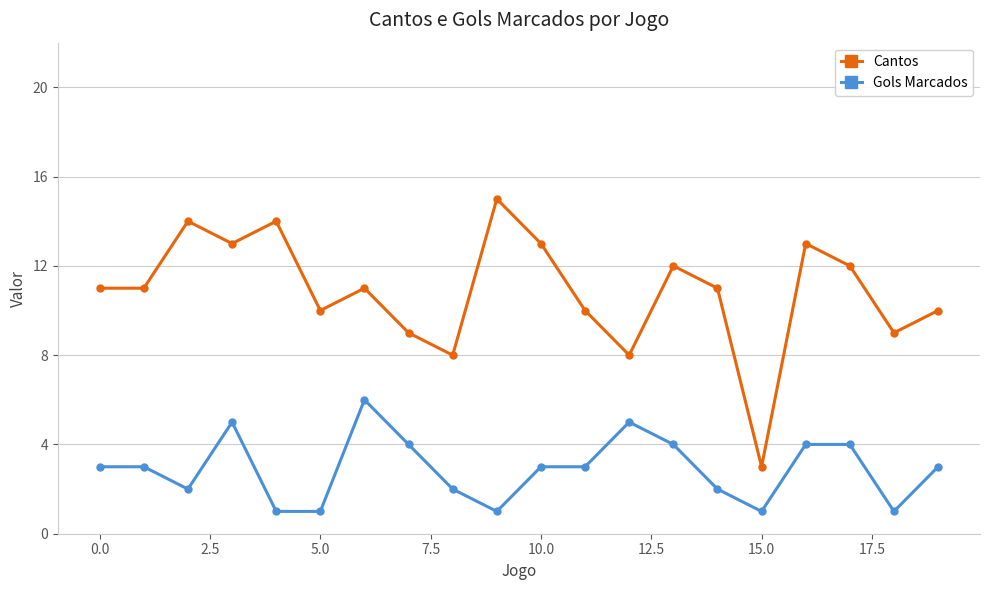

True or false: Cantos and Gols Marcados intersect in this chart.

False